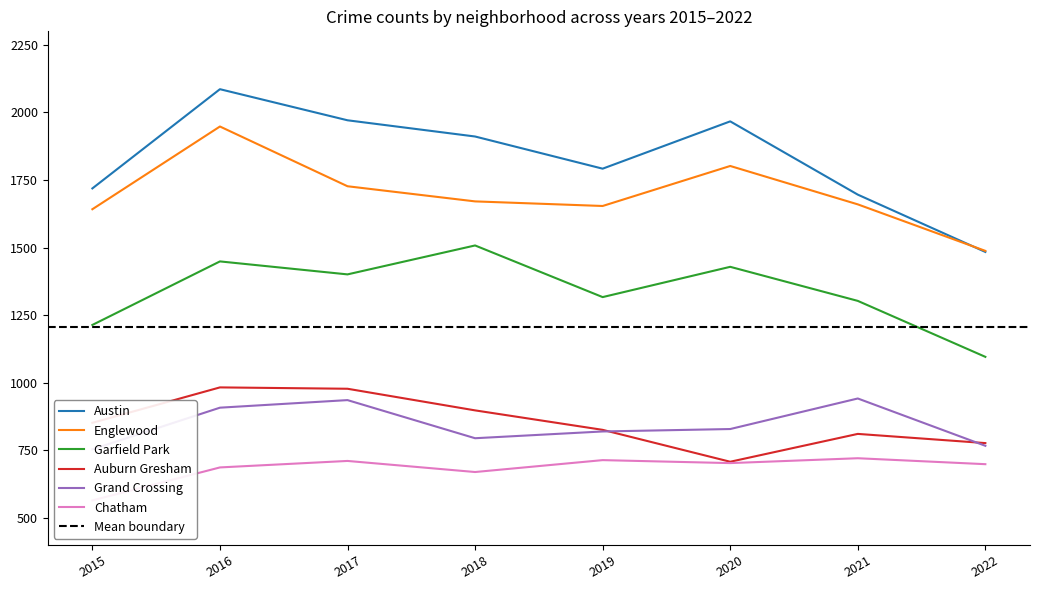

List the series in order of their peak value, lowest first.

Chatham, Grand Crossing, Auburn Gresham, Garfield Park, Englewood, Austin